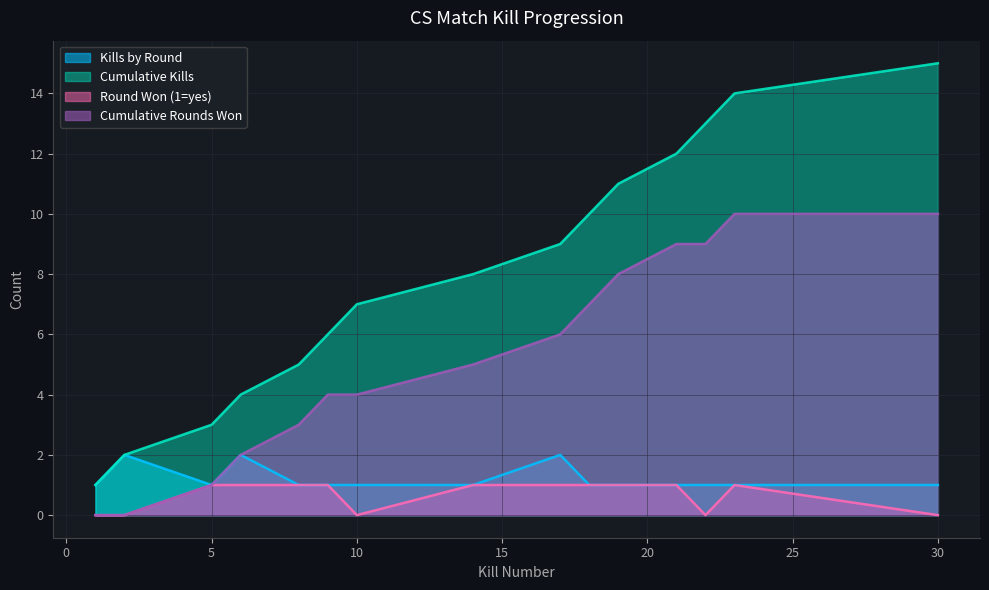

Which series has the largest total across all categories?

Cumulative Kills